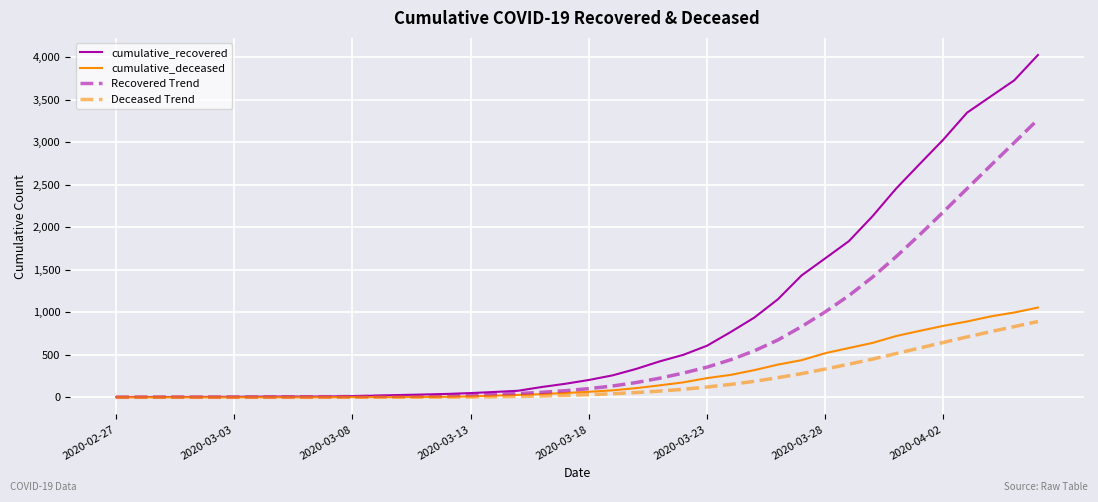

Which series has the largest total across all categories?

cumulative_recovered